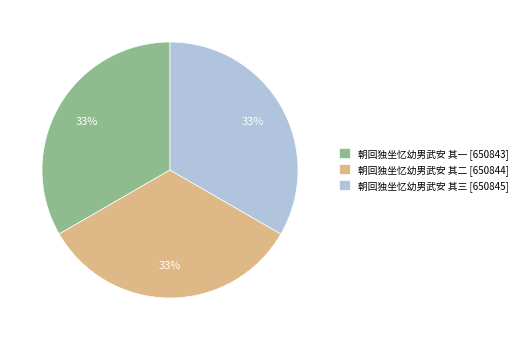

To the nearest percent, what is the average slice percentage?

33%